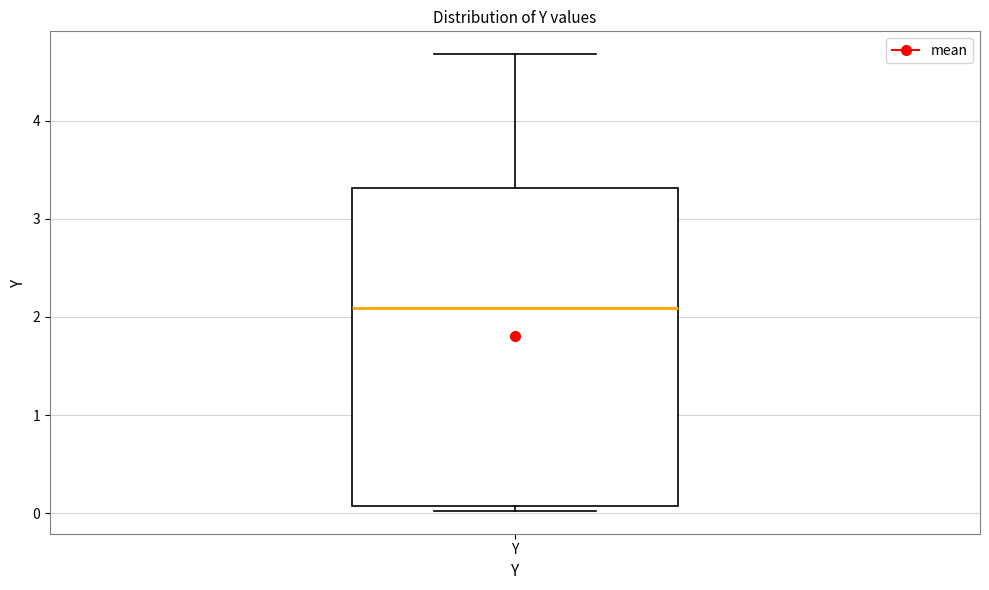

Where is the lower edge of the box for Y on the y-axis? The values are not printed on the chart, so give them approximately, as read against the axis.

0.1